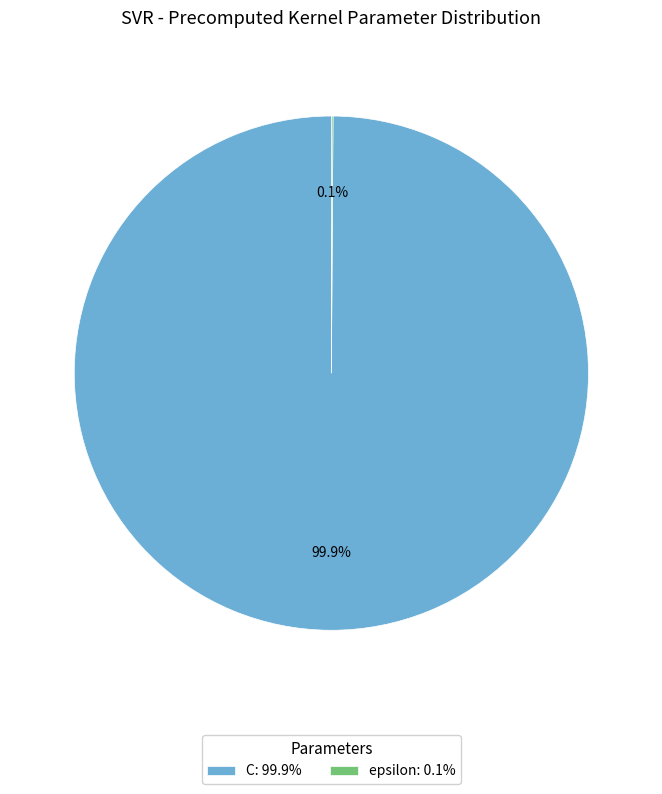

What portion of the pie excludes C: 99.9%?

0.1%